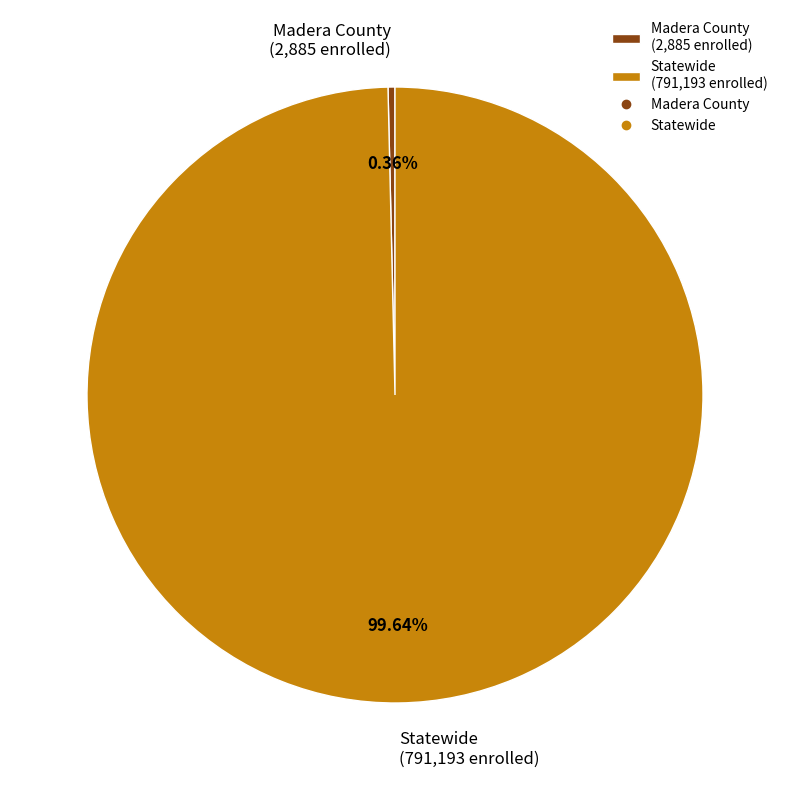

The Madera County slice represents 0% of the pie. True or false?

True